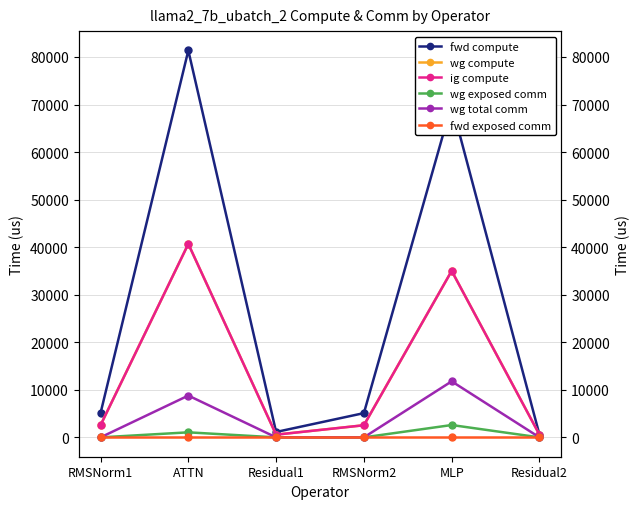

What is the sum of the wg total comm values at ATTN and Residual1?

8791.0